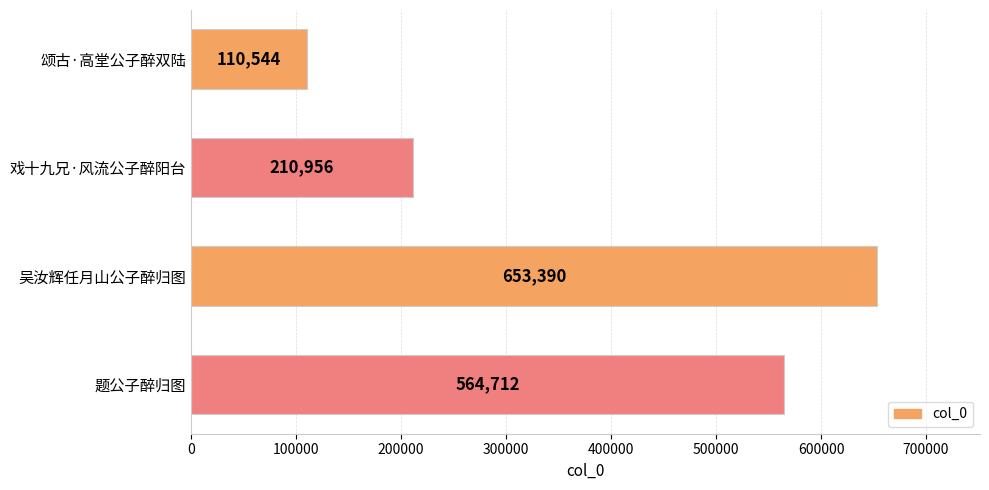

How many bars are there in total?

4